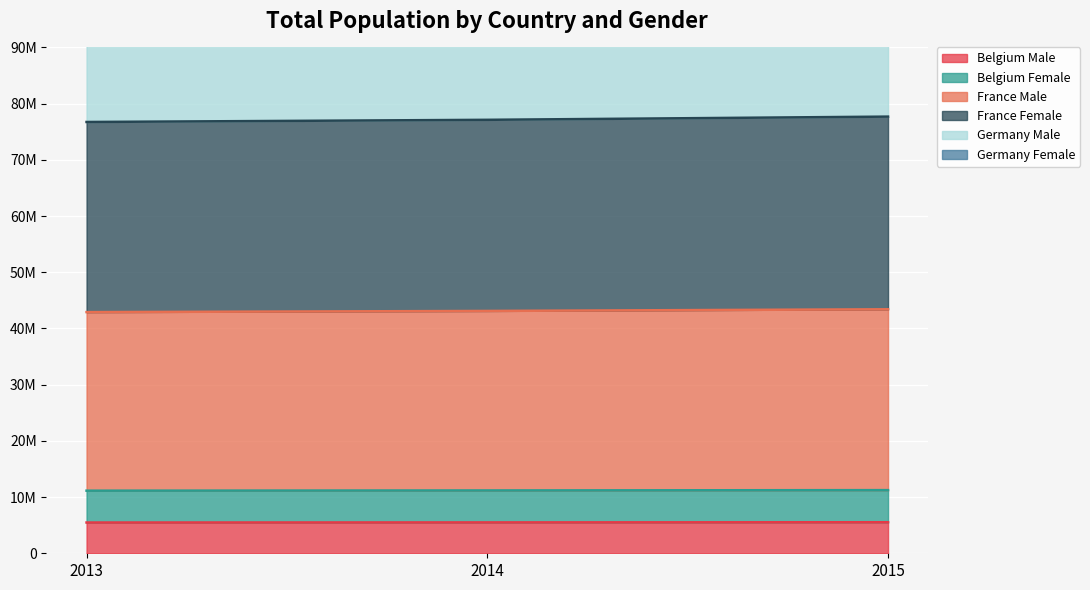

What is the difference between the maximum and minimum values in the Germany Female series?

501963